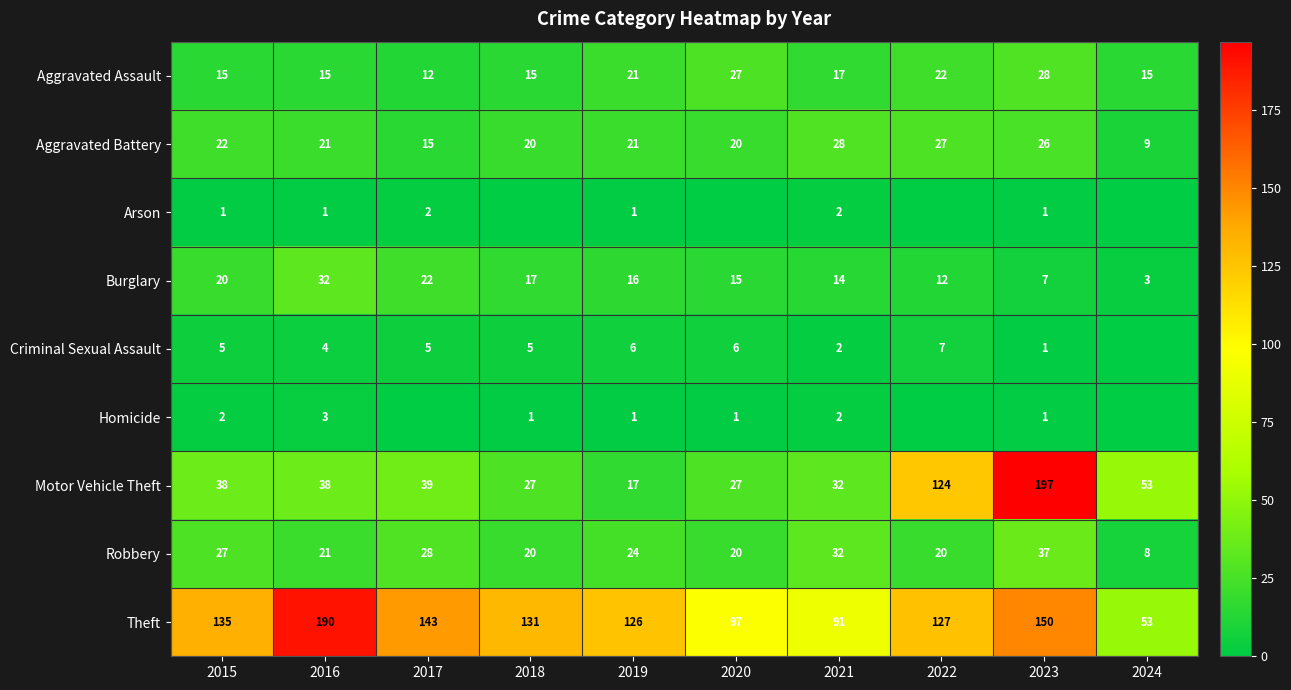

At which label does Robbery first exceed 24?

2015